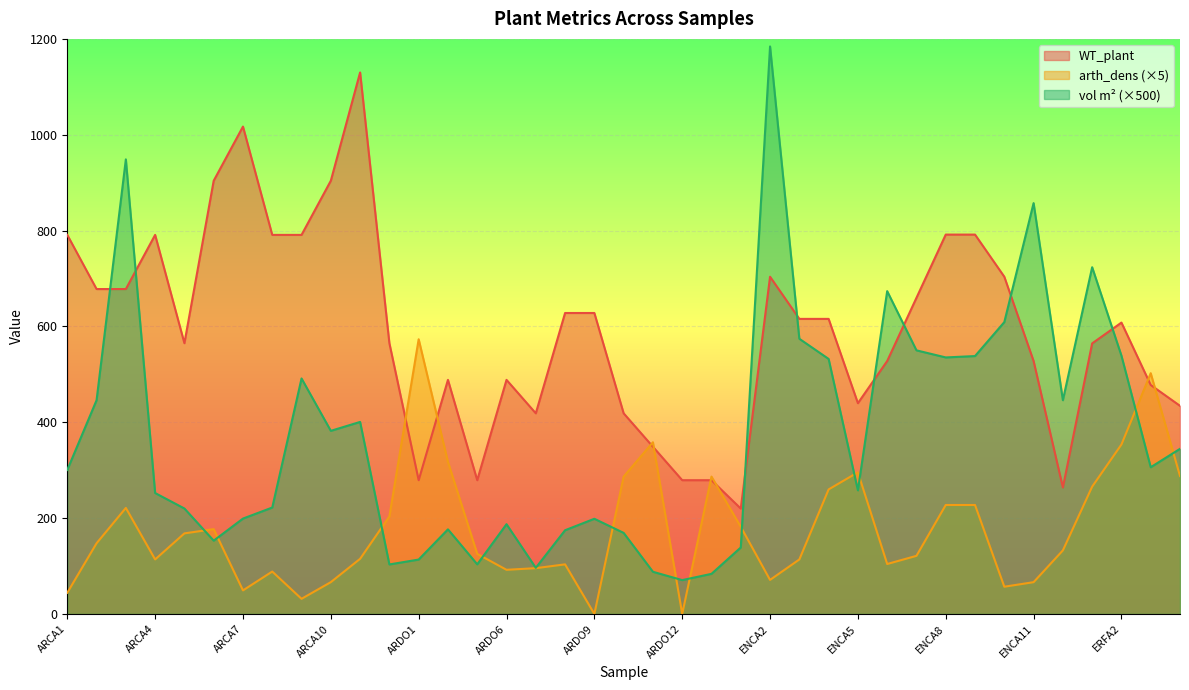

How many interior local valleys does the WT_plant series have?

7